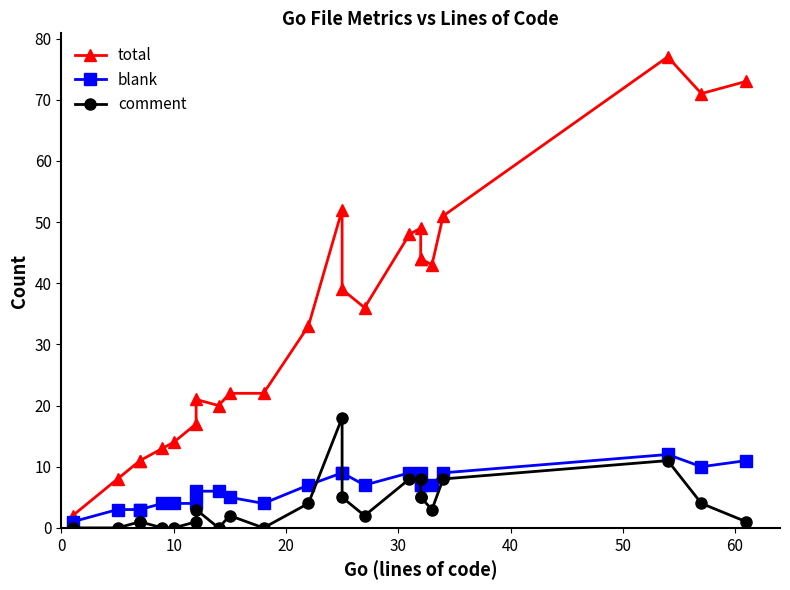

True or false: blank has more than 2 interior local peaks.

False